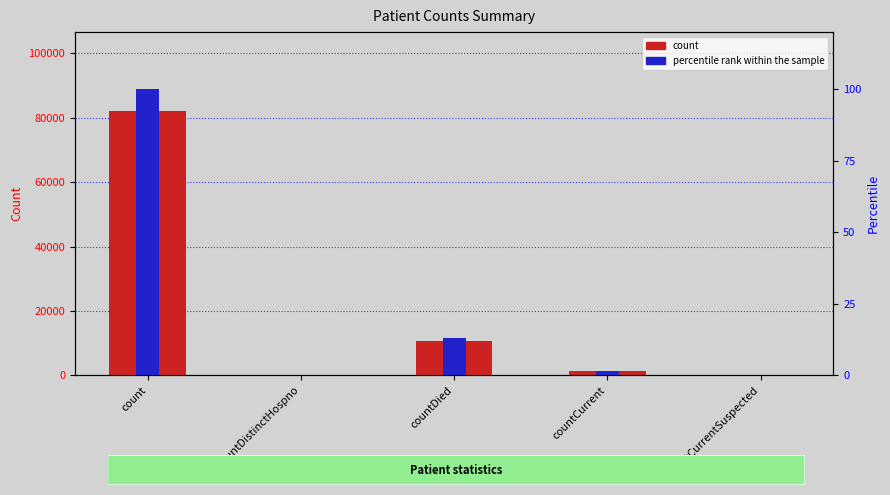

Does the chart contain stacked bars?

No